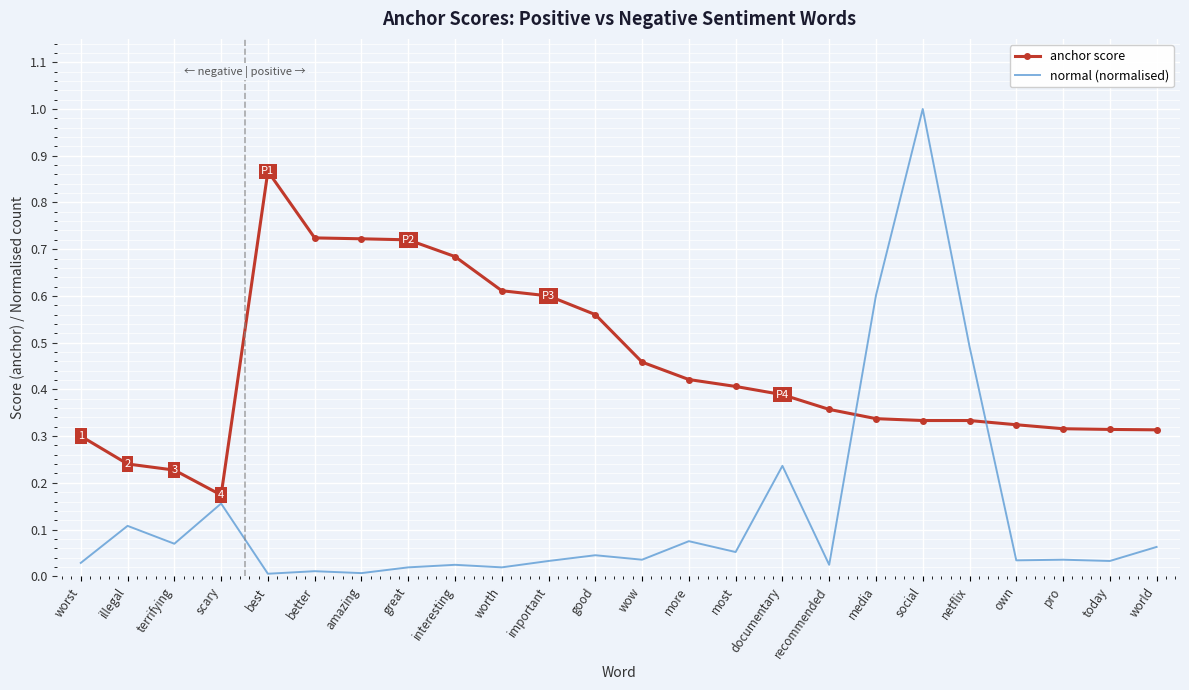

True or false: normal (normalised) and anchor score cross at least once.

True